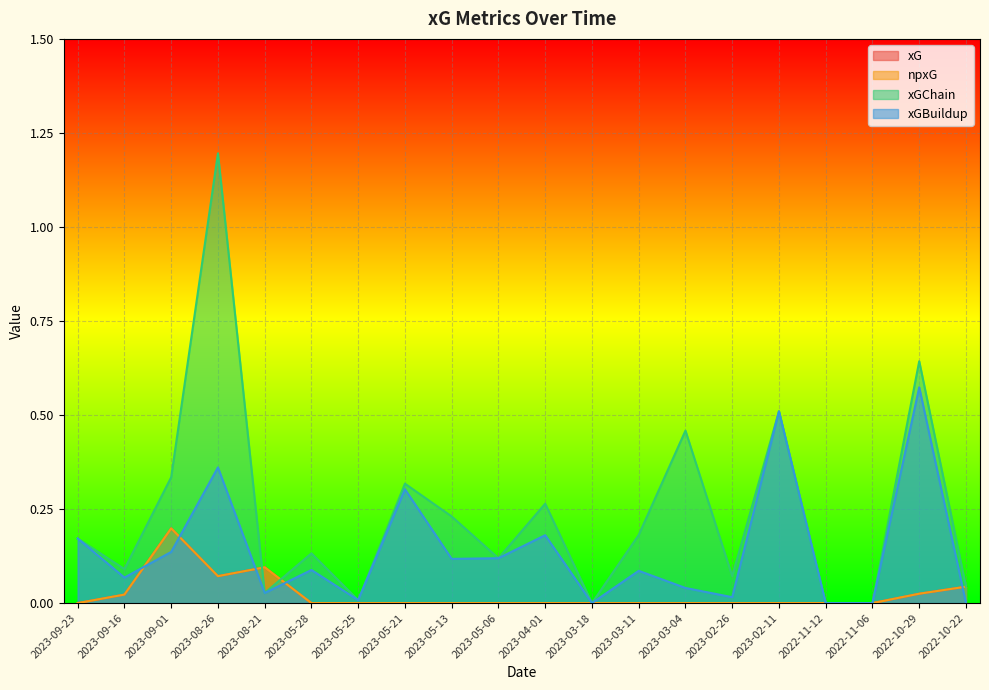

True or false: xGBuildup and xG intersect in this chart.

True